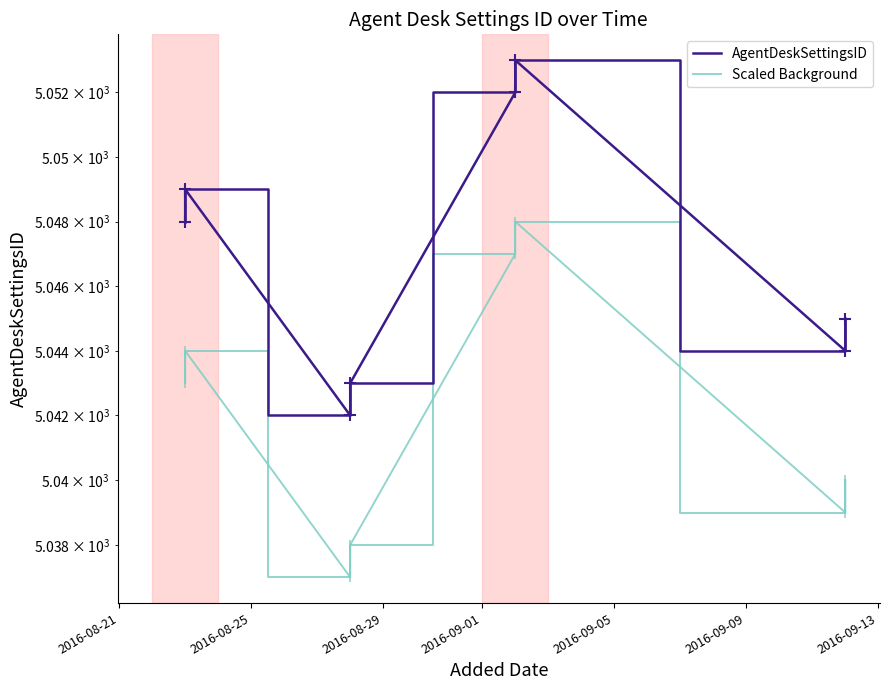

How many distinct data groups are displayed?

2